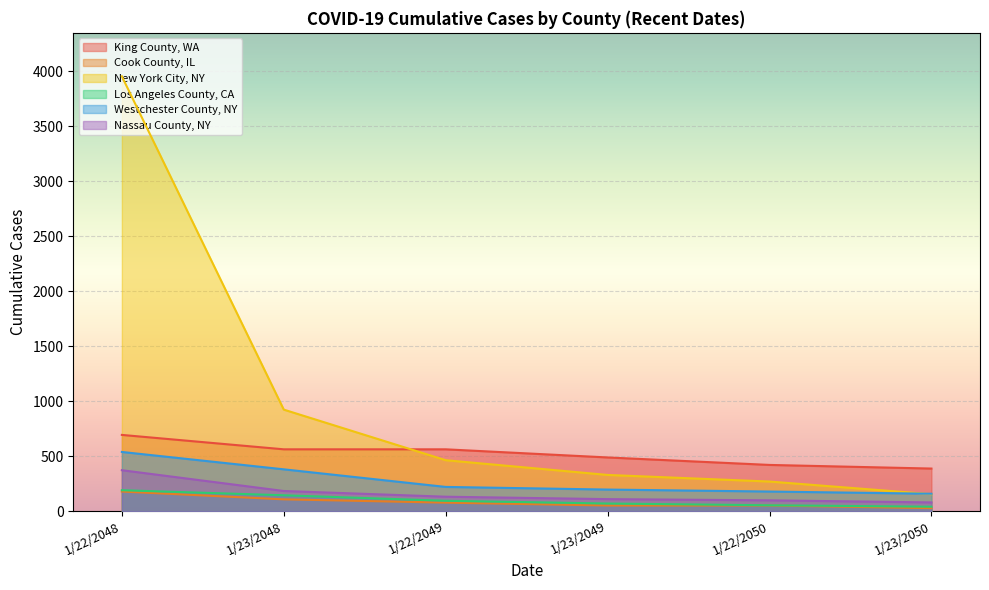

How many data points in Los Angeles County, CA are above 94?

2